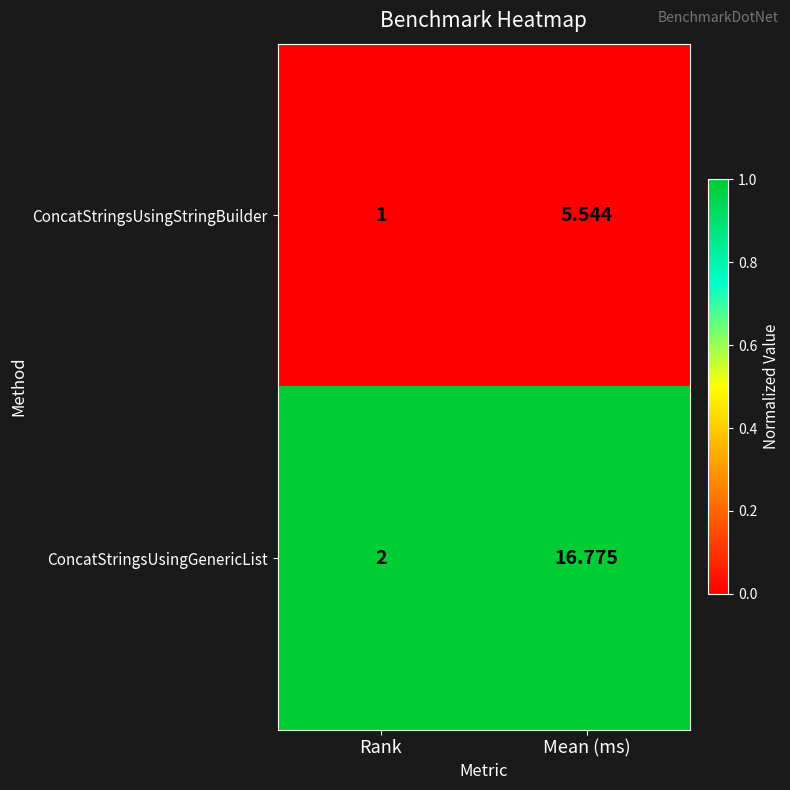

Which series has the widest spread of values?

ConcatStringsUsingGenericList